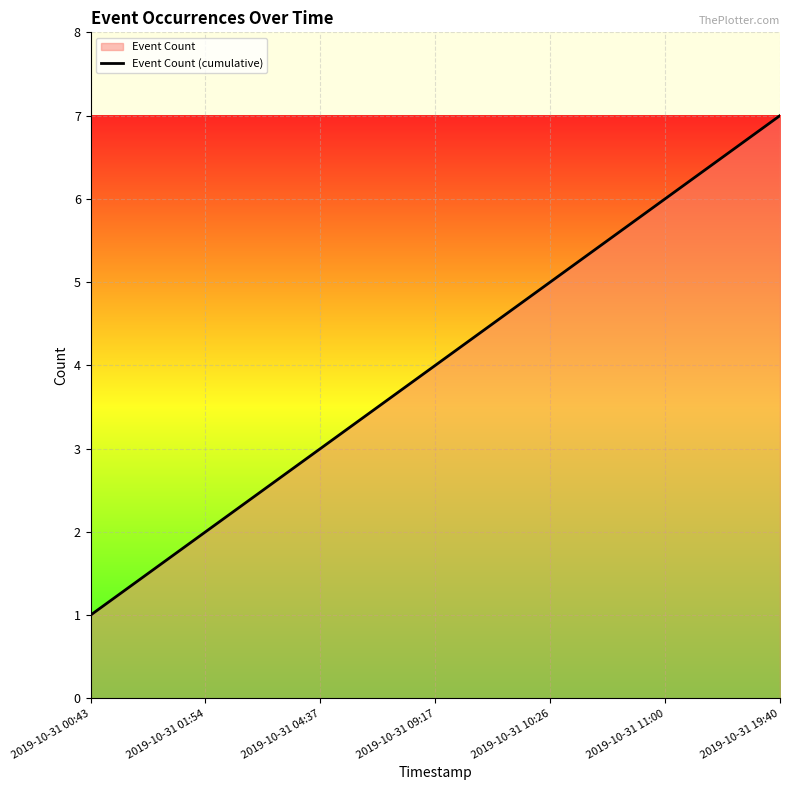

At which label does the data first exceed 4?

2019-10-31 10:26